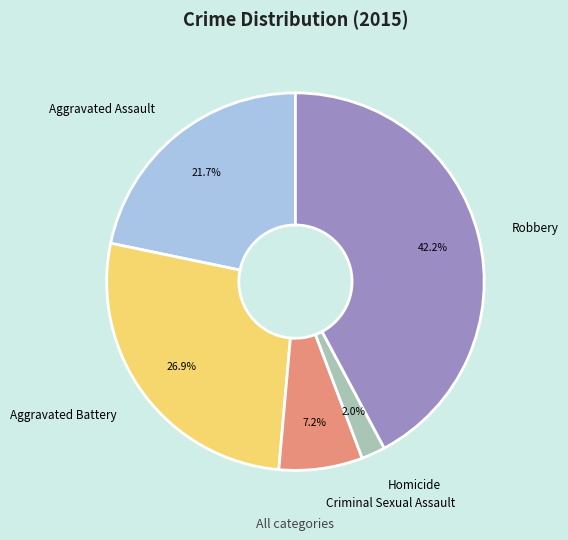

Which category has the biggest portion of the pie?

Robbery